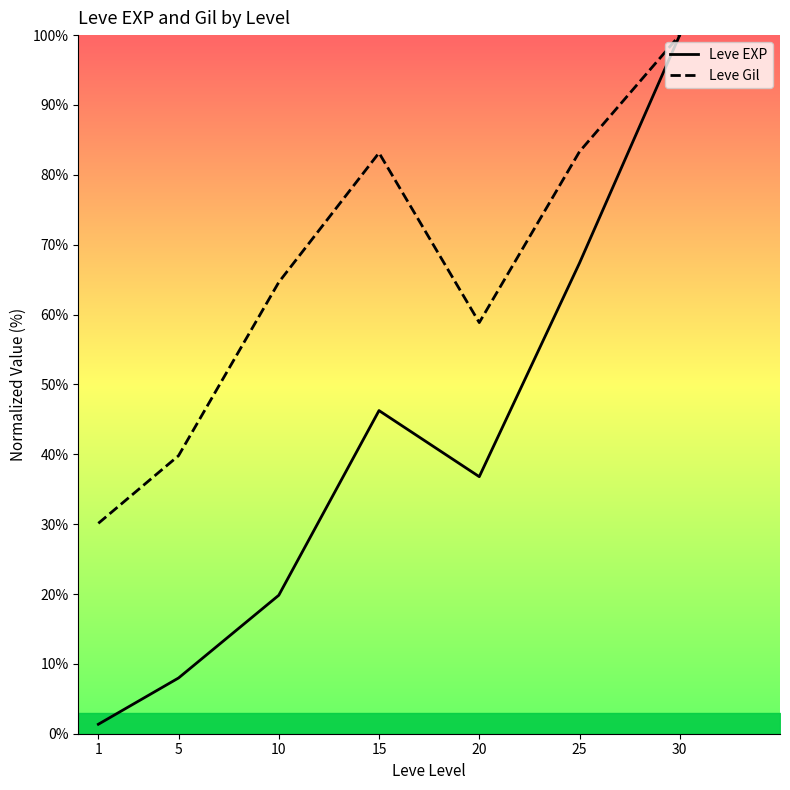

What is the minimum value shown in the chart?

1.4